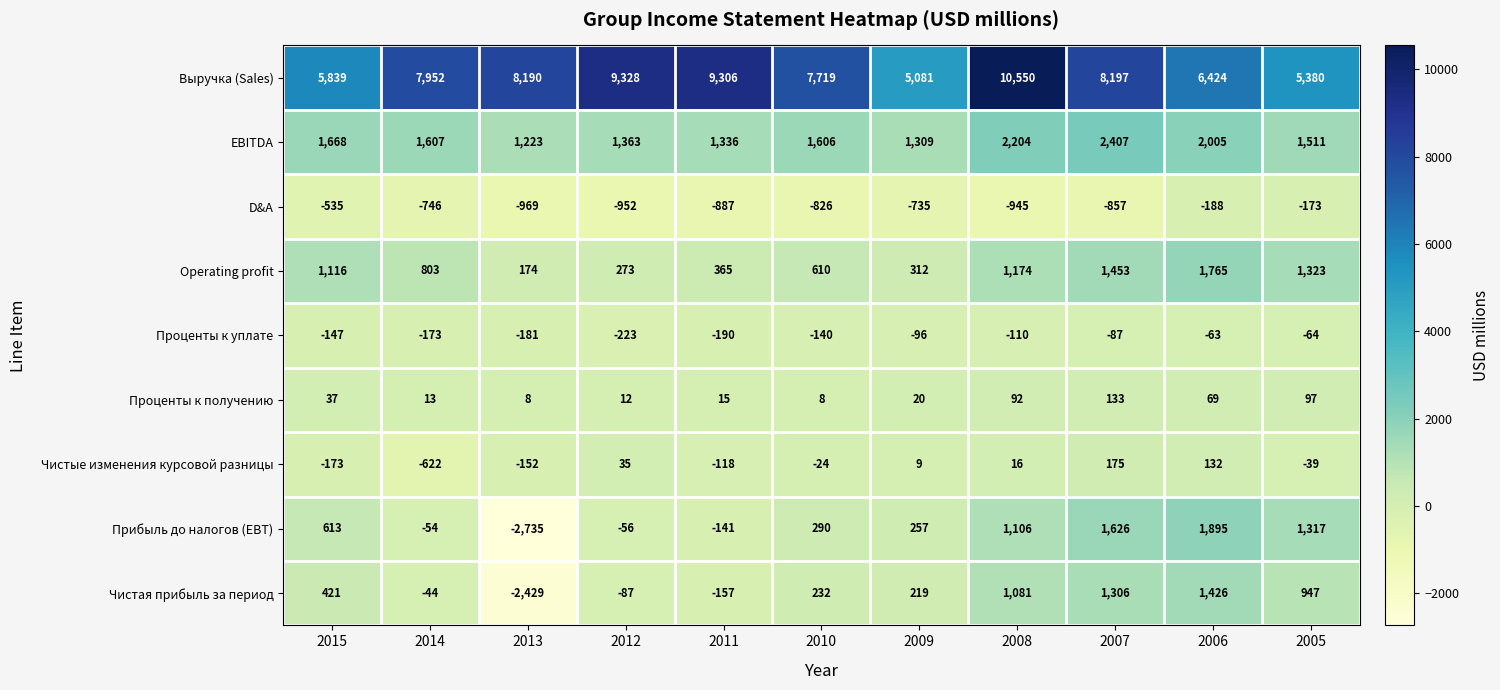

How many series are shown in this chart?

9